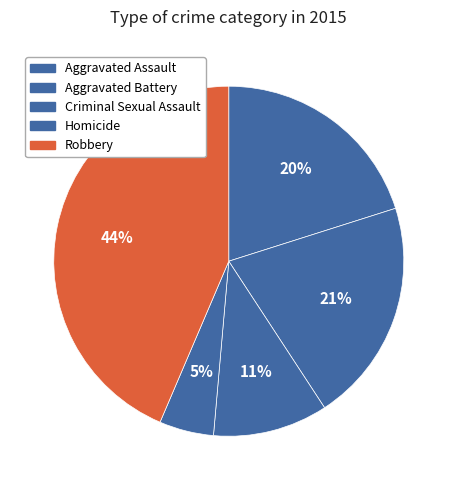

True or false: Homicide accounts for 11% of the total.

False